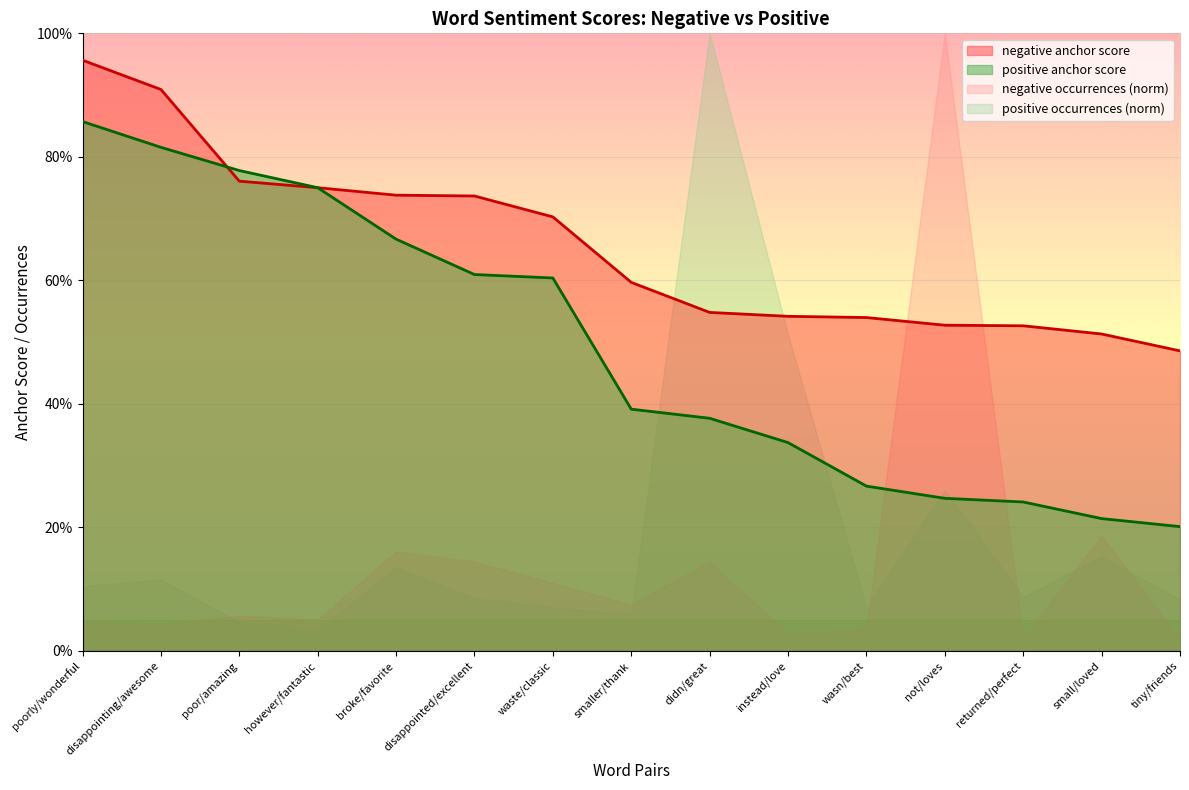

Reading left to right, list all the values displayed in this chart.

negative anchor score: 1.0	0.9	0.8	0.8	0.7	0.7	0.7	0.6	0.5	0.5	0.5	0.5	0.5	0.5	0.5
positive anchor score: 0.9	0.8	0.8	0.8	0.7	0.6	0.6	0.4	0.4	0.3	0.3	0.2	0.2	0.2	0.2